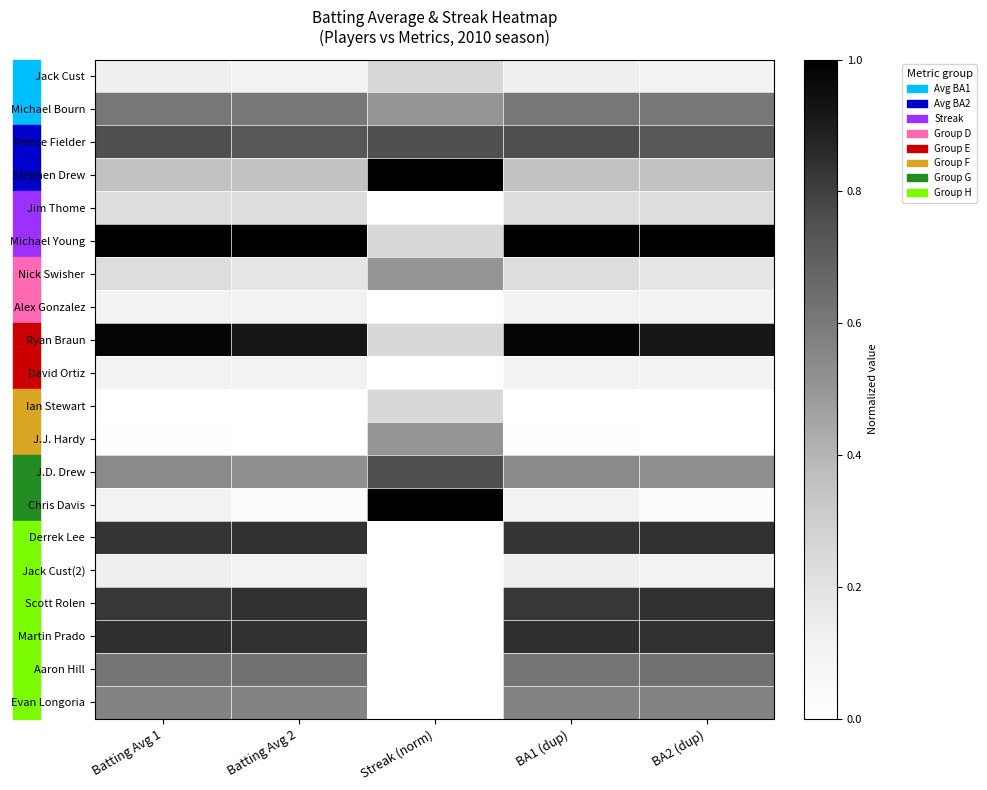

Rank the series at BA1 (dup) from highest to lowest value.

Michael Young, Ryan Braun, Martin Prado, Derrek Lee, Scott Rolen, Prince Fielder, Aaron Hill, Michael Bourn, Evan Longoria, J.D. Drew, Stephen Drew, Jim Thome, Nick Swisher, Jack Cust, Jack Cust(2), Alex Gonzalez, David Ortiz, Chris Davis, J.J. Hardy, Ian Stewart